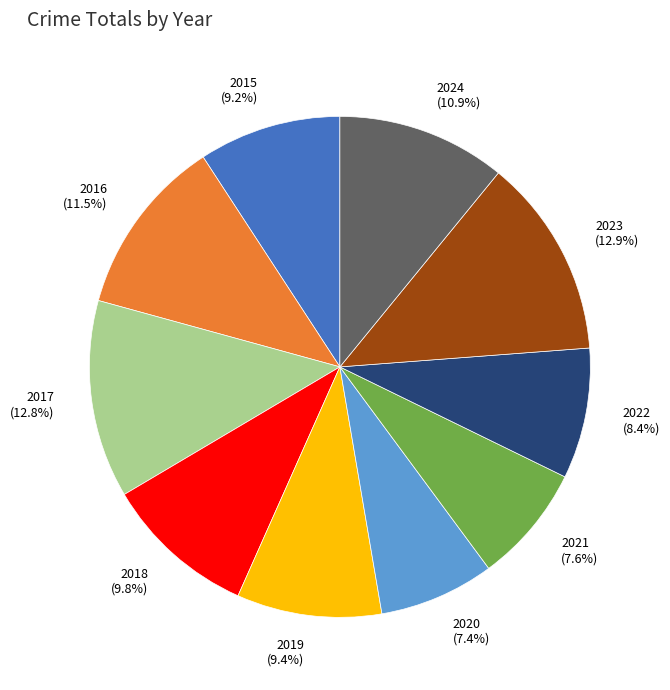

To the nearest percent, what is the difference between the 2018 and 2017 slice percentages?

3%